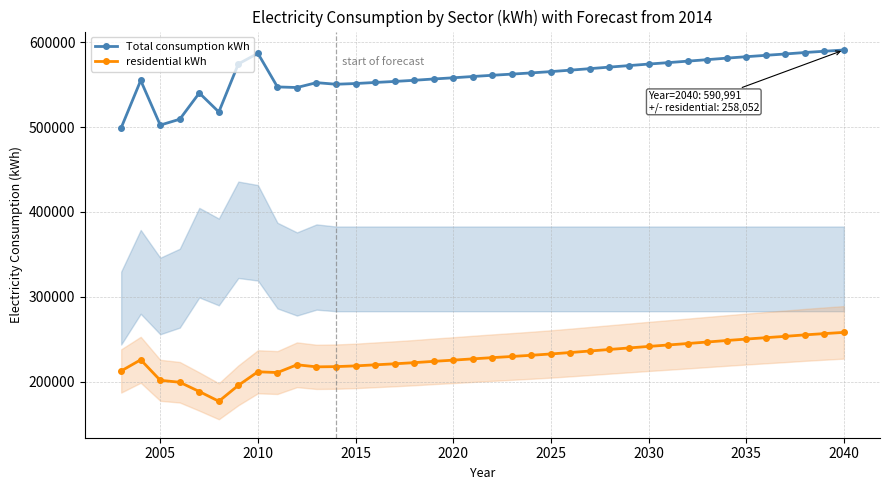

True or false: residential kWh and Total consumption kWh intersect in this chart.

False